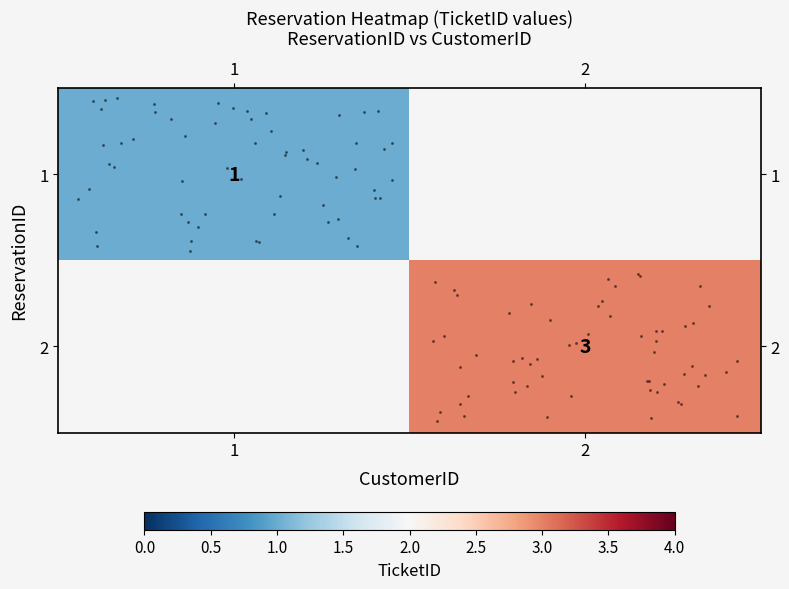

What is the maximum value shown in the chart?

3.0